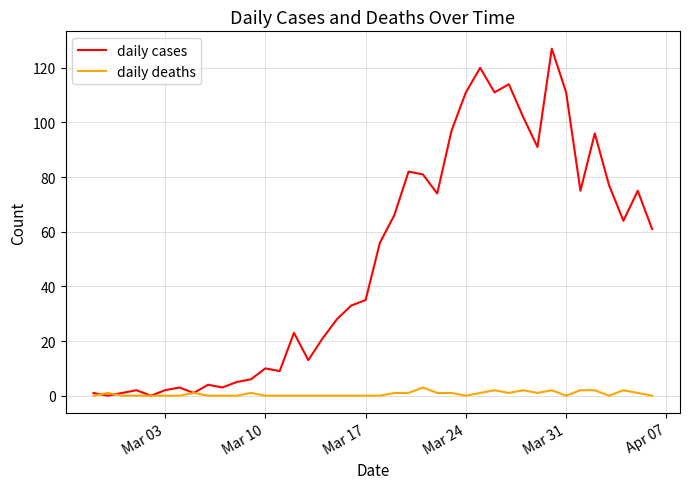

What is the maximum value for daily cases?

127